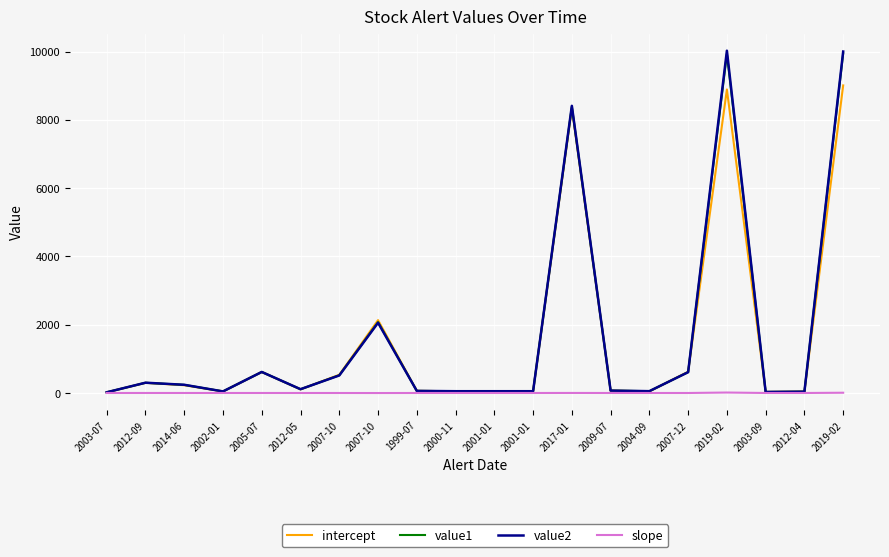

At which label does value2 first exceed 111?

2012-09